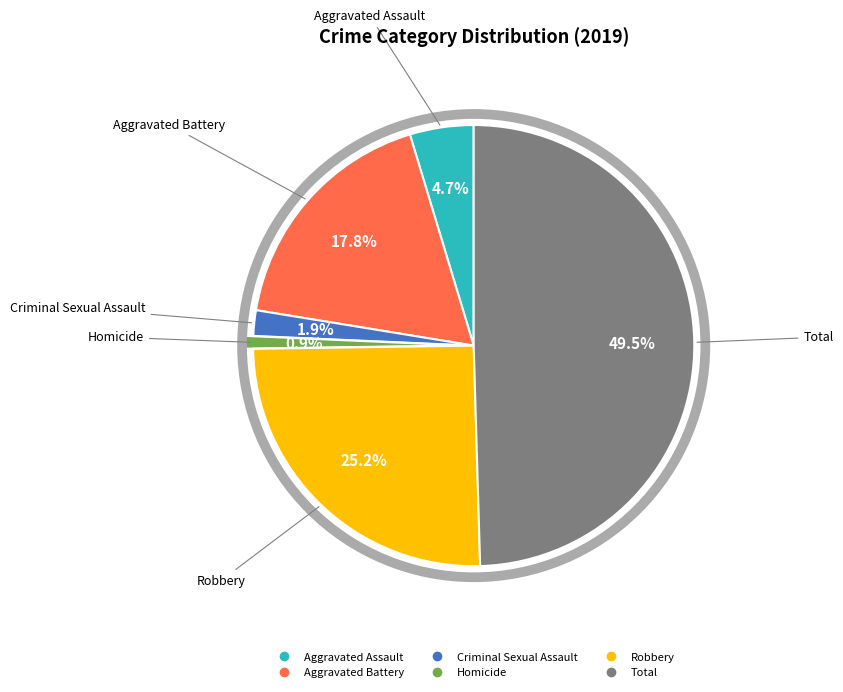

What percentage is NOT represented by Aggravated Battery?

82.2%